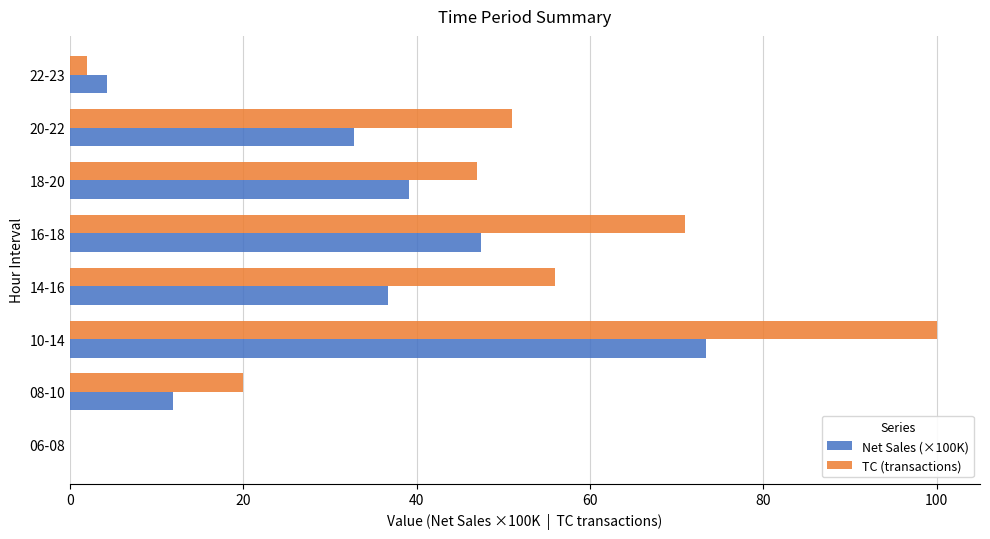

Which series changed the most between 16-18 and 18-20?

TC (transactions)